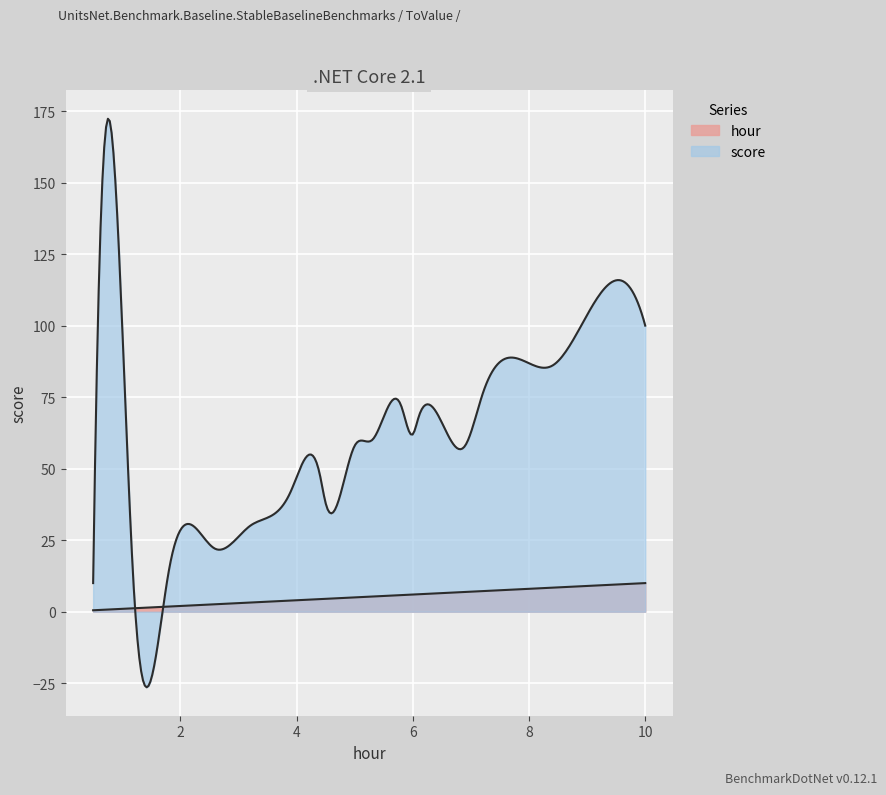

How many lines are shown in the chart?

2